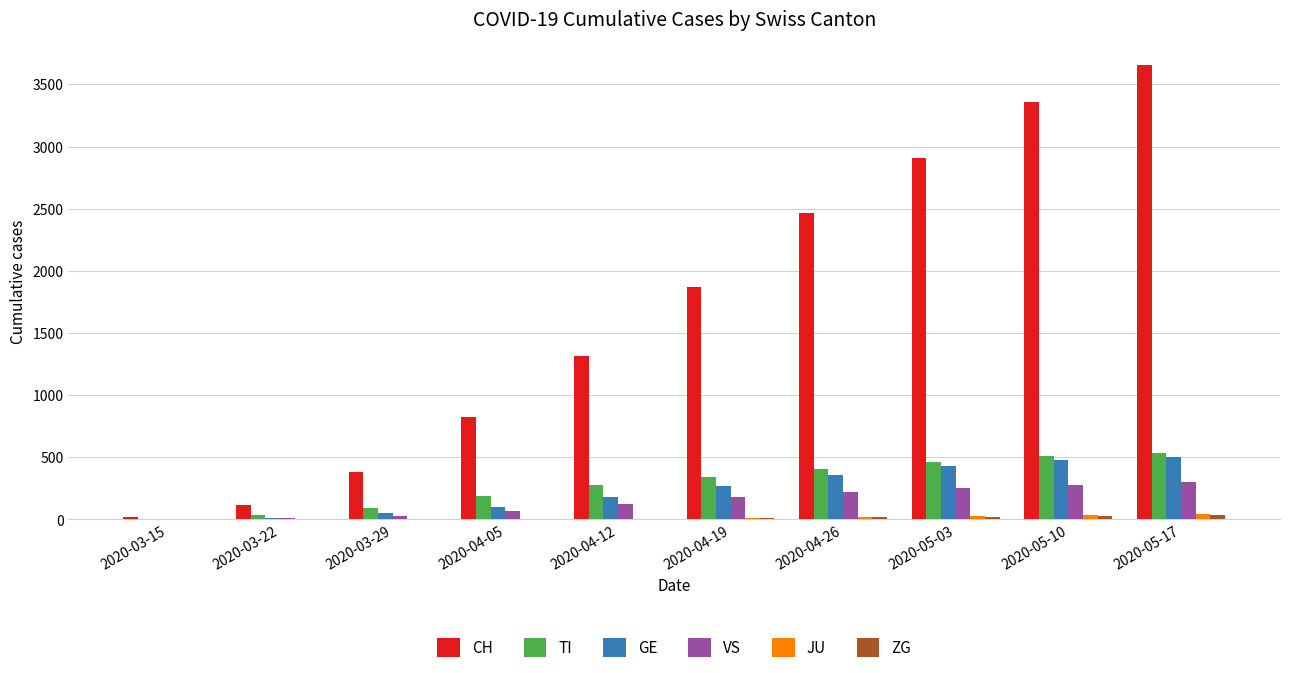

The value of CH at 2020-04-05 is 821. True or false?

True